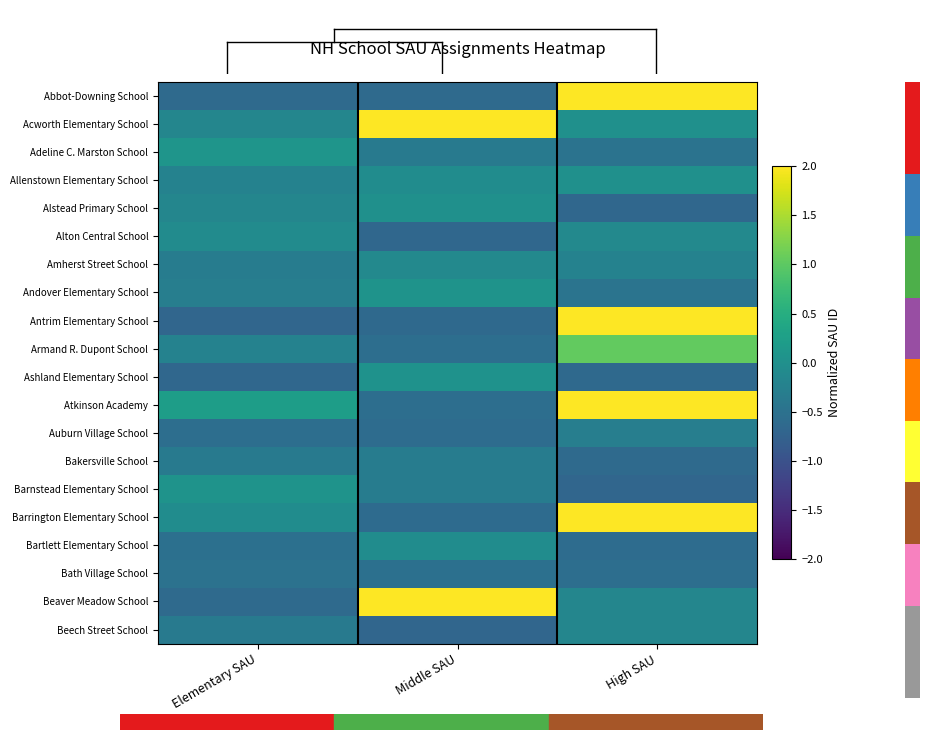

What is the maximum value shown in the chart?

3.0